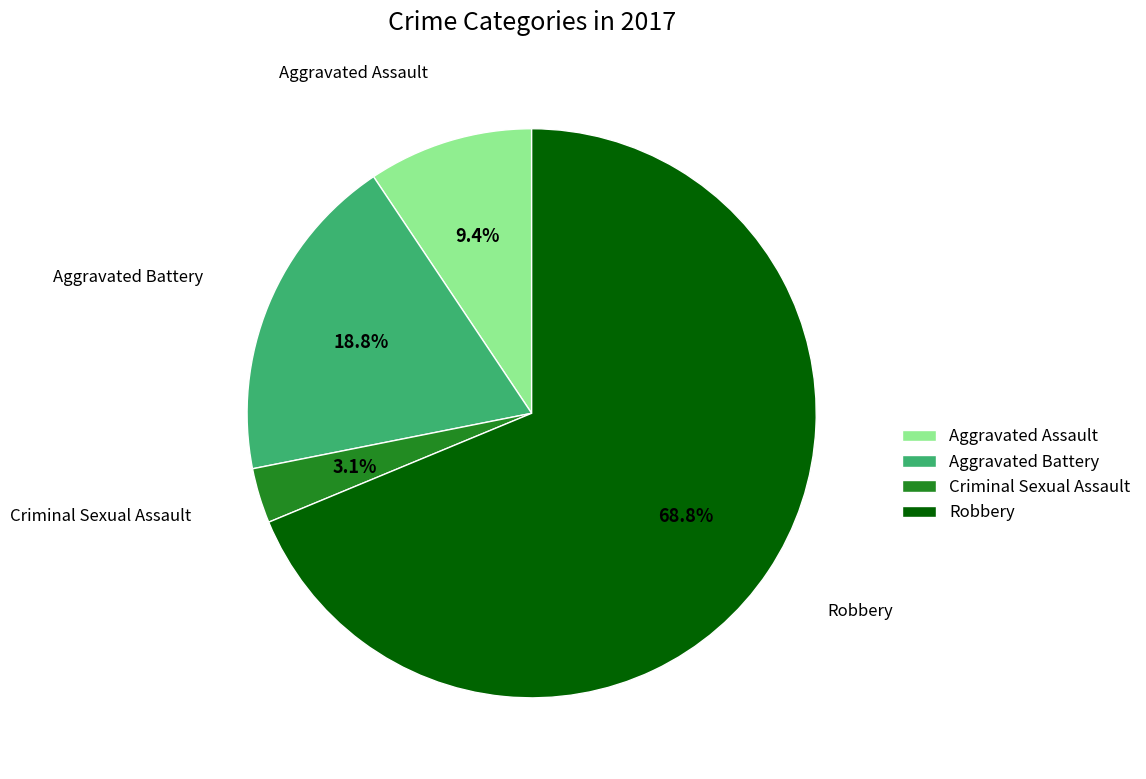

To the nearest percent, what is the average slice percentage?

25%